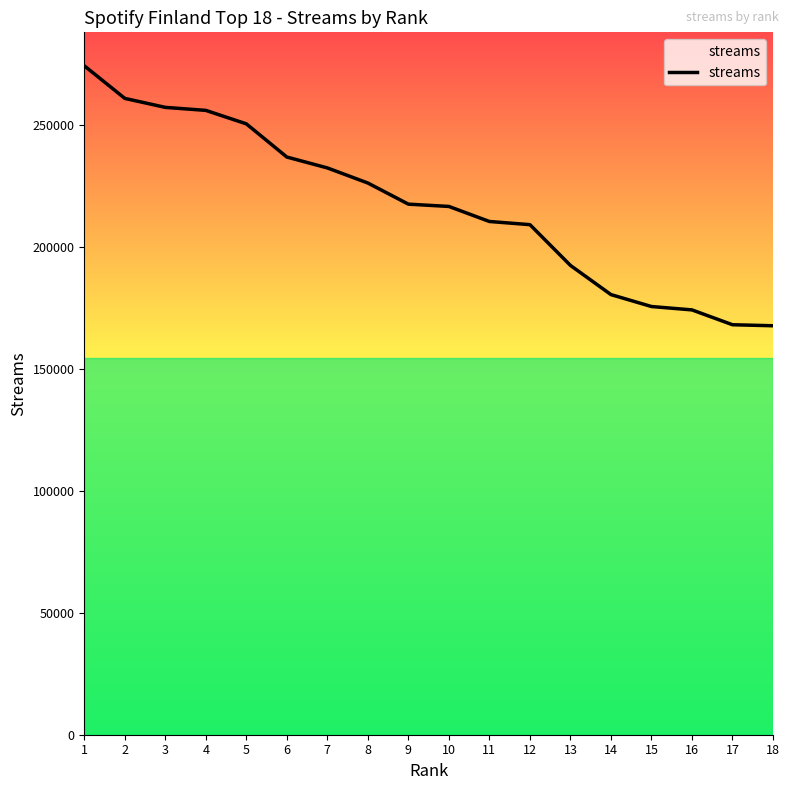

Approximately how many times larger is the value at 17 compared to 16?

1.0